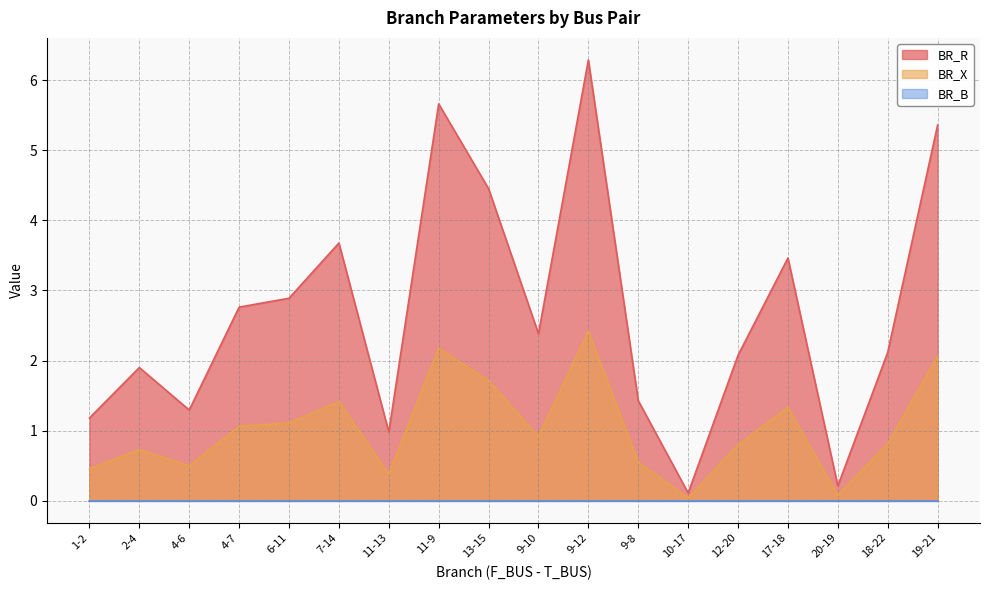

What is the greatest value displayed?

6.3